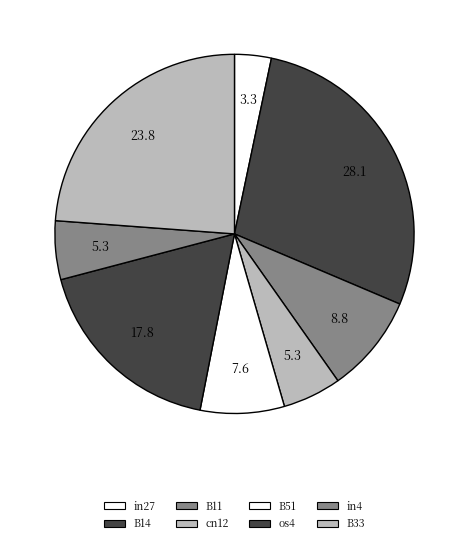

How many slices are in this pie chart?

8